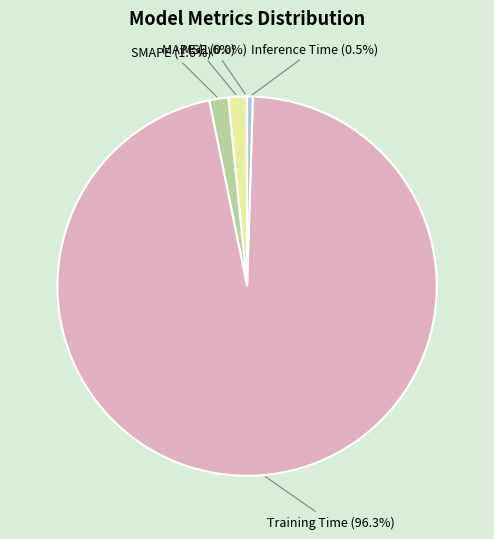

Is there a majority slice in this chart?

Yes